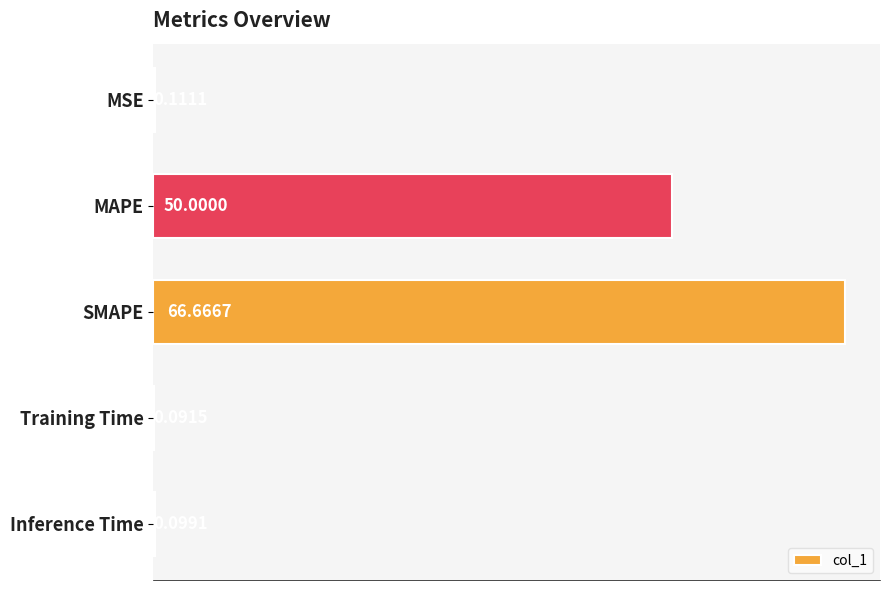

Which category has the highest value across all series?

SMAPE